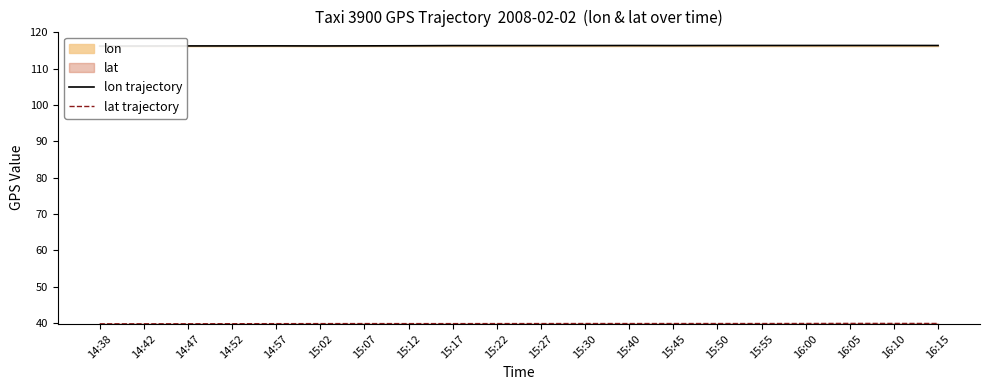

Is it true that lon trajectory equals 79.1 at 15:30?

False